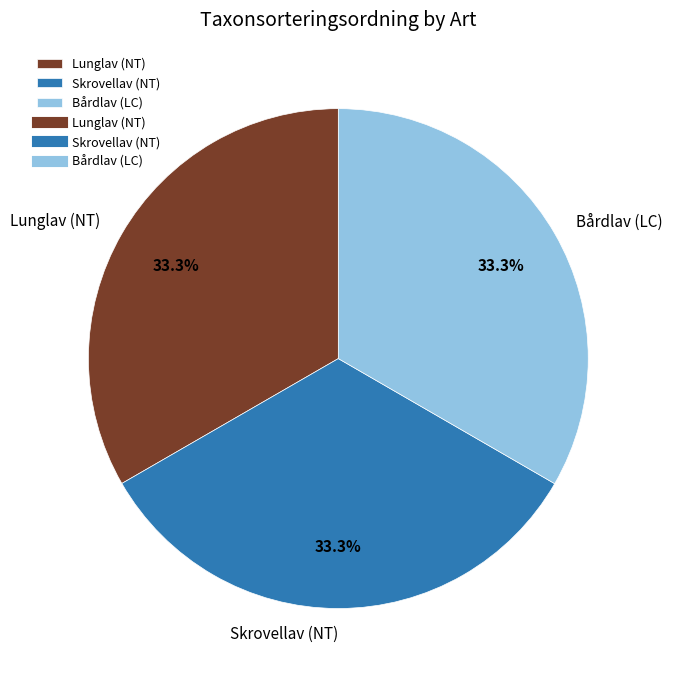

True or false: Bårdlav (LC) accounts for 40% of the total.

False